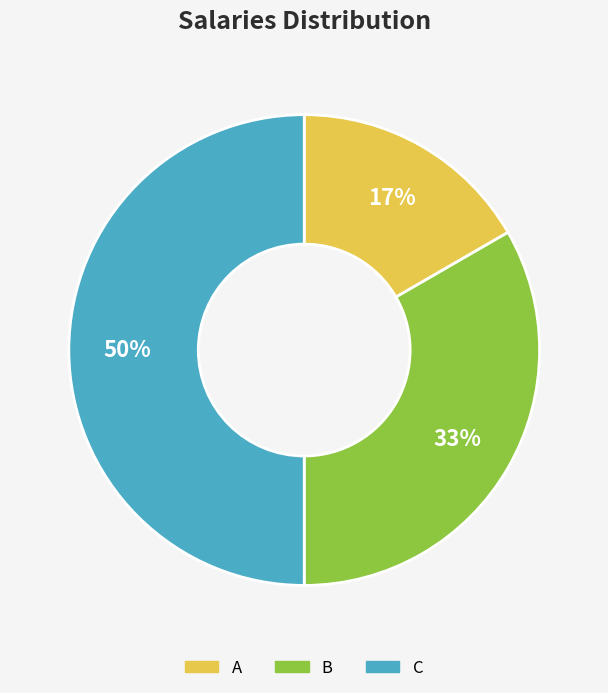

To the nearest percent, what is the difference between the A and C slice percentages?

33%